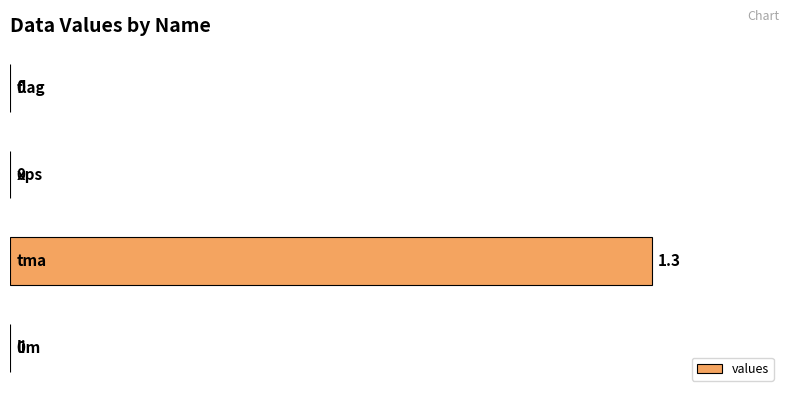

How many values are between 0 and 1?

3